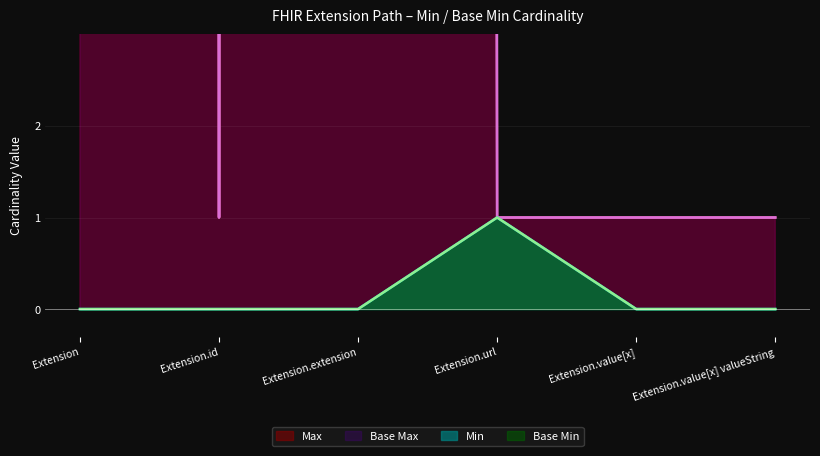

True or false: Extension has more than 1 interior local peaks.

False